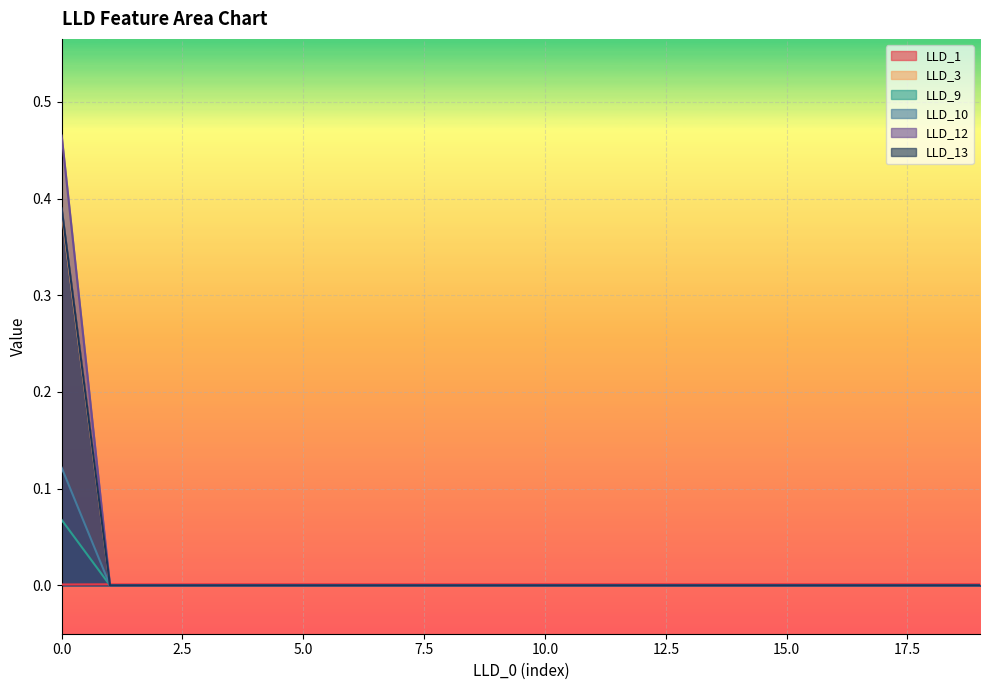

How many values in LLD_3 are above zero?

1